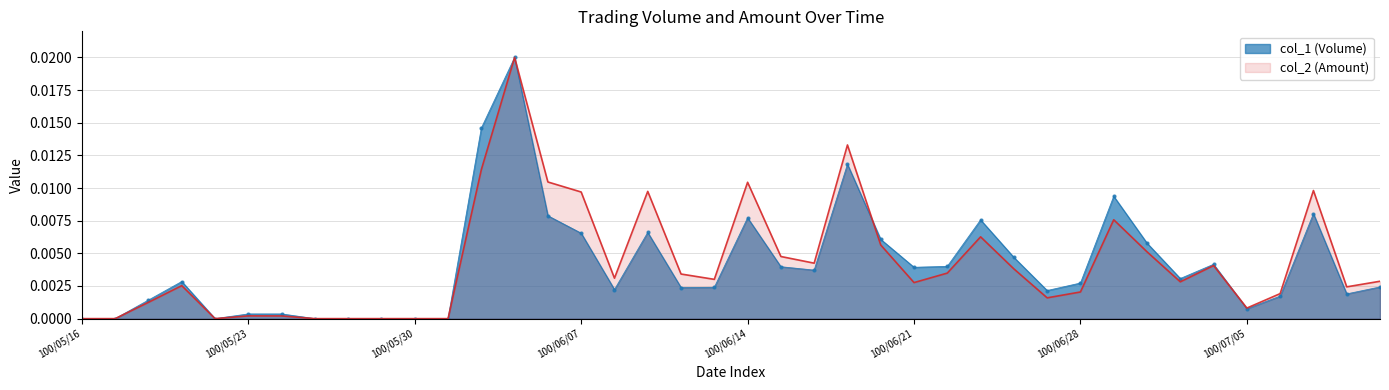

Rank the series by their average value, from lowest to highest.

col_1 (Volume), col_2 (Amount)